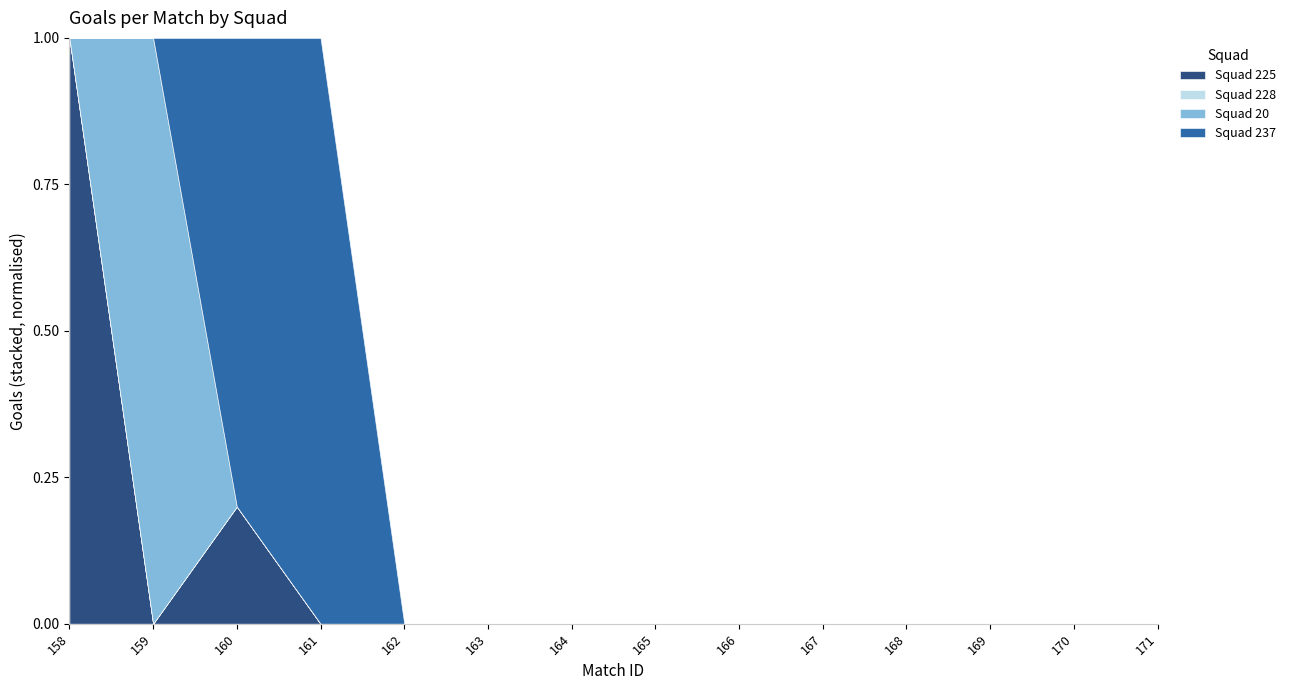

At which label does Squad 20 reach its minimum?

158